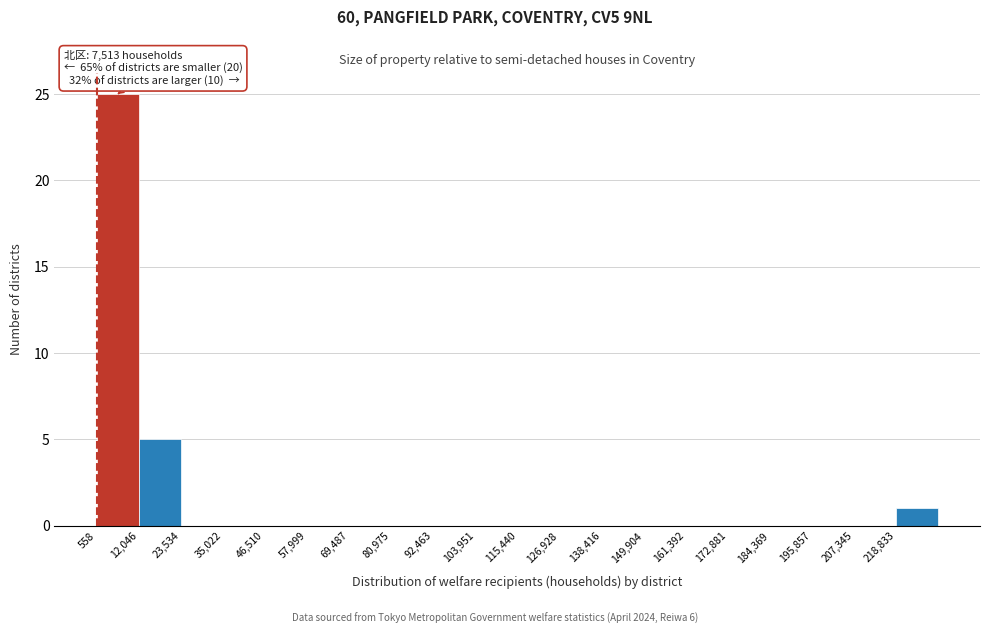

Over which range of the x-axis is the bar tallest?

0 to 12000